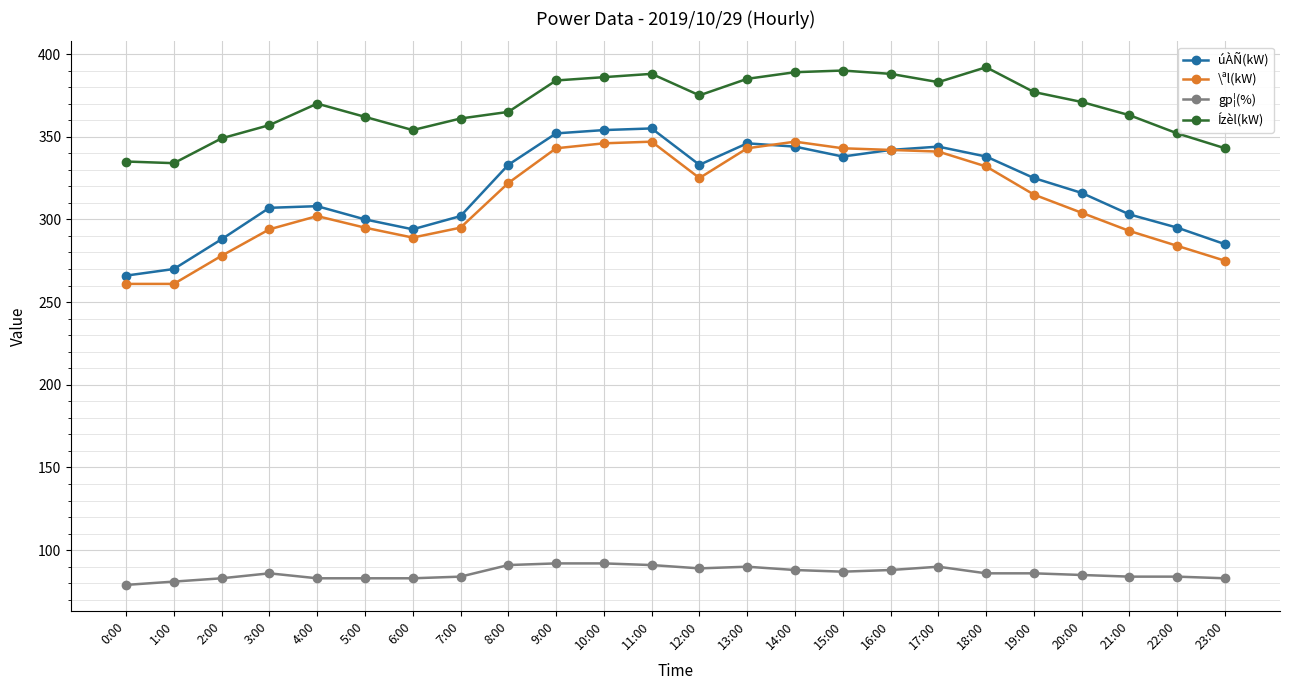

What is the spread (max minus min) of values at 21:00?

279